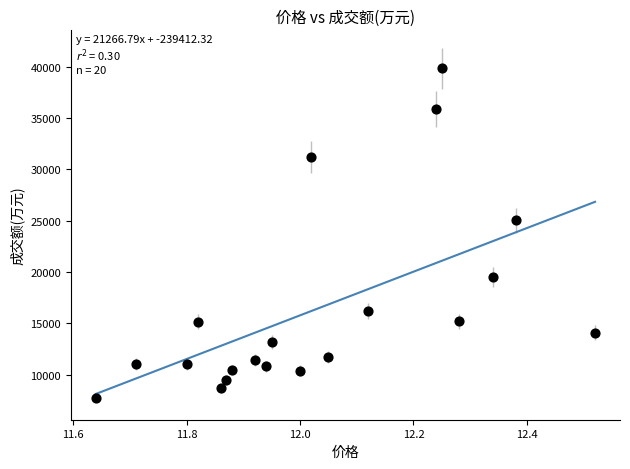

What Y value in the scatter plot is closest to 23785?

25030